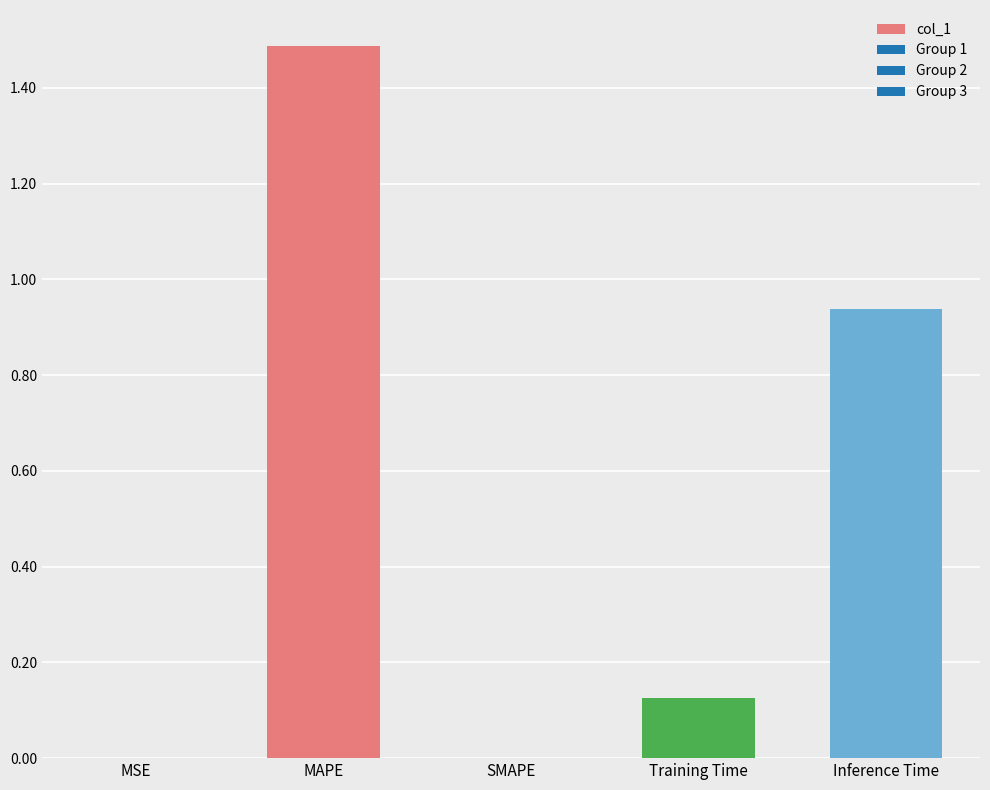

Are the bars grouped side by side (vs. stacked)?

No